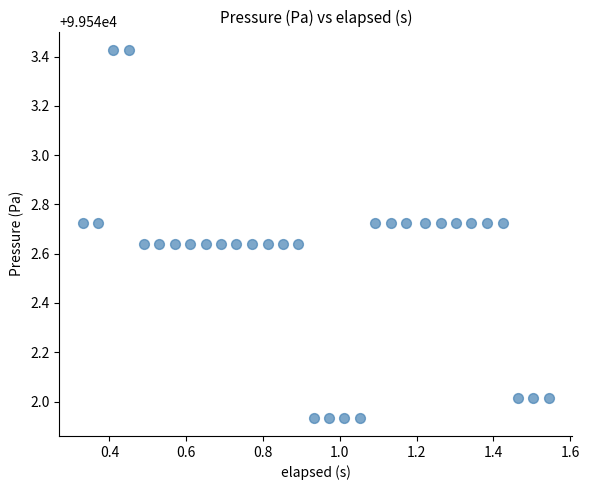

What is the range of Y values (max minus min)?

1.5